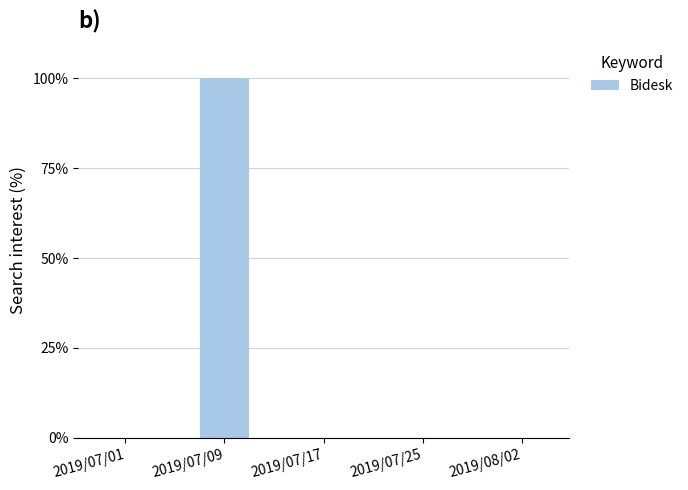

Which category has the highest value across all series?

2019/07/09